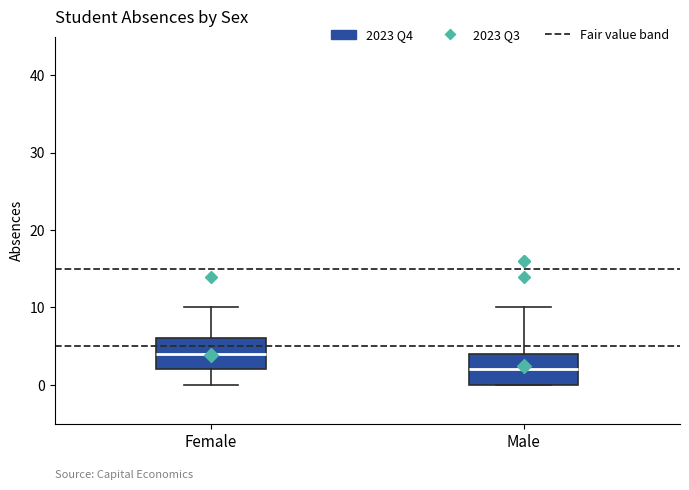

Reading left to right, read every box against the y-axis: the position of its median line, the range the box covers, and the ends of its whiskers. The values are not printed on the chart, so give them approximately, as read against the axis.

Female: median 4, box 2 to 6, whiskers 0 to 10
Male: median 2, box 0 to 4, whiskers 0 to 10